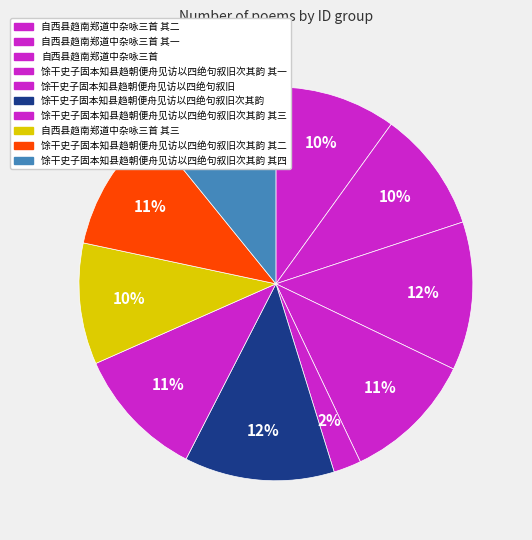

How many slices are in this pie chart?

10